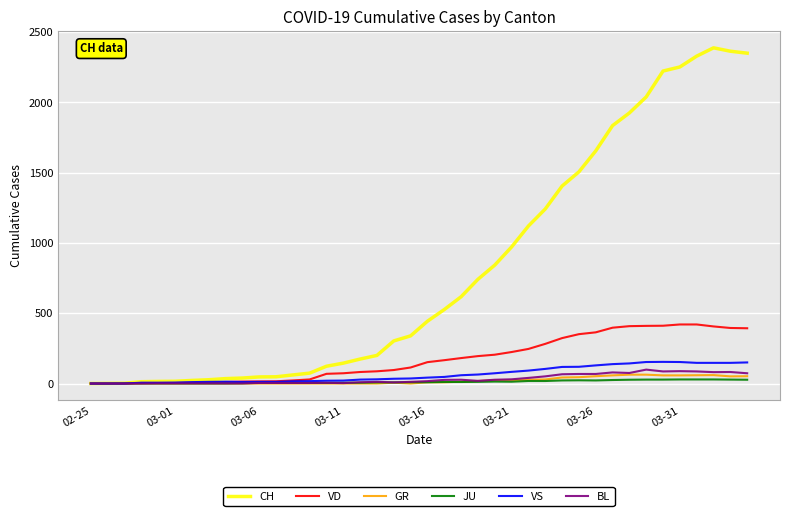

Which series has the widest spread of values?

CH